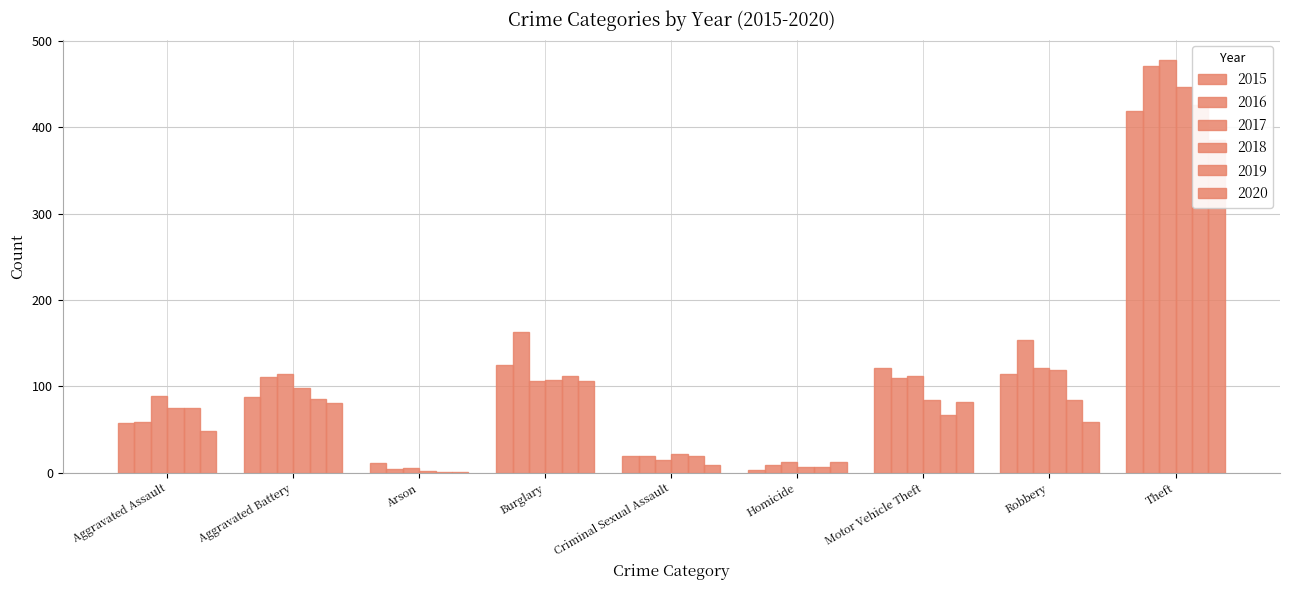

What are all the series names shown in the legend?

2015, 2016, 2017, 2018, 2019, 2020